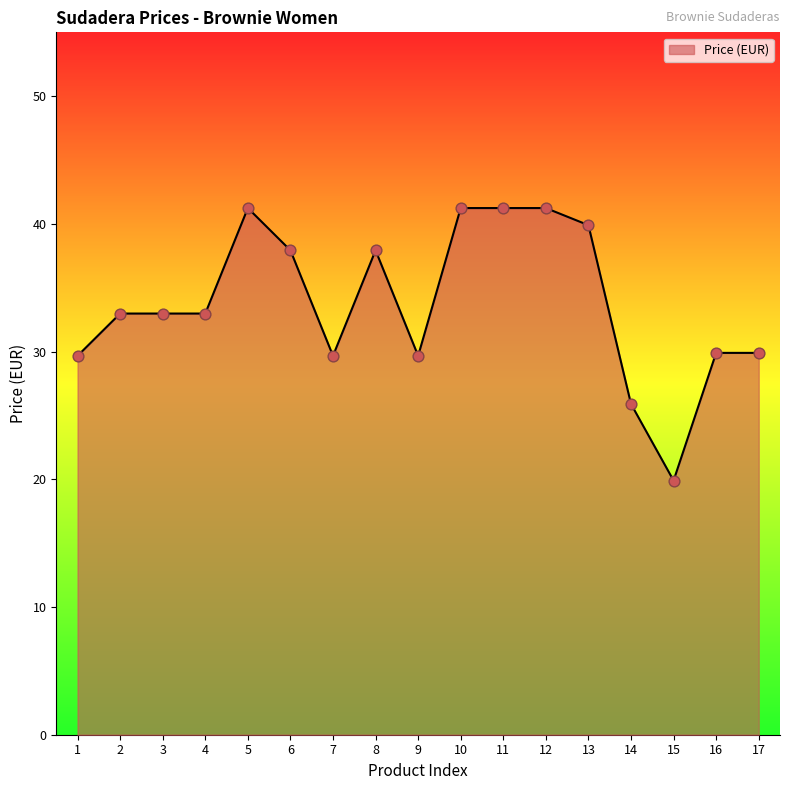

Which has a higher value, 16 or 14?

16